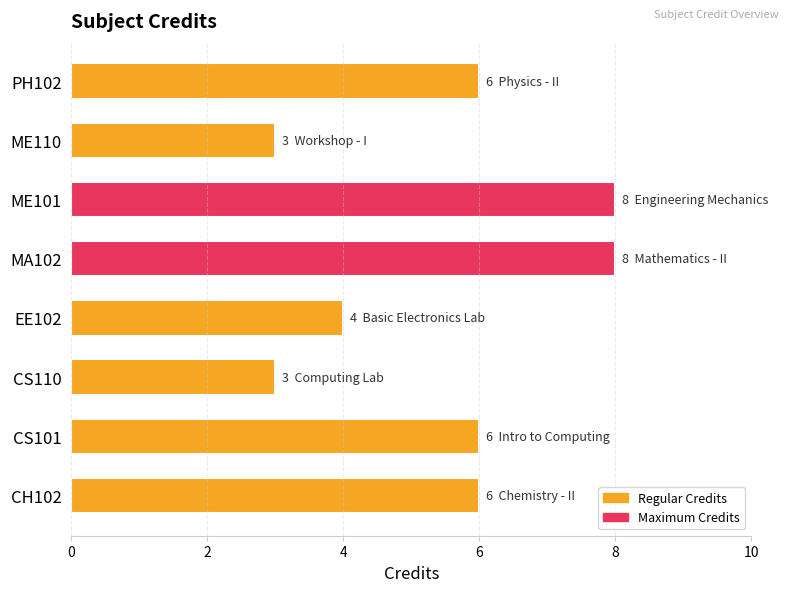

What is the maximum value shown in the chart?

8